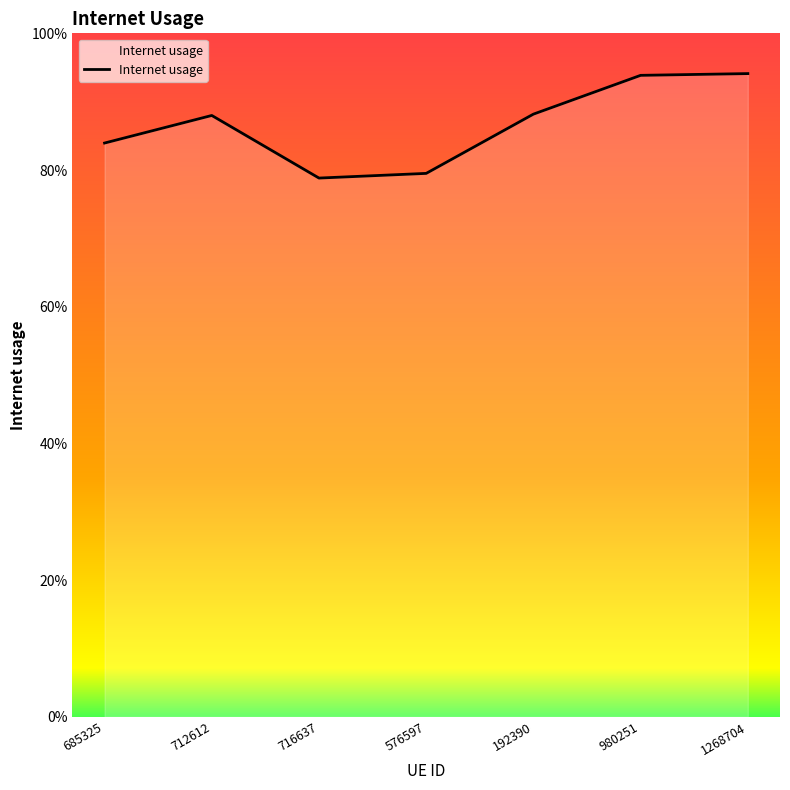

True or false: the data shows 0.9 at 980251.

True